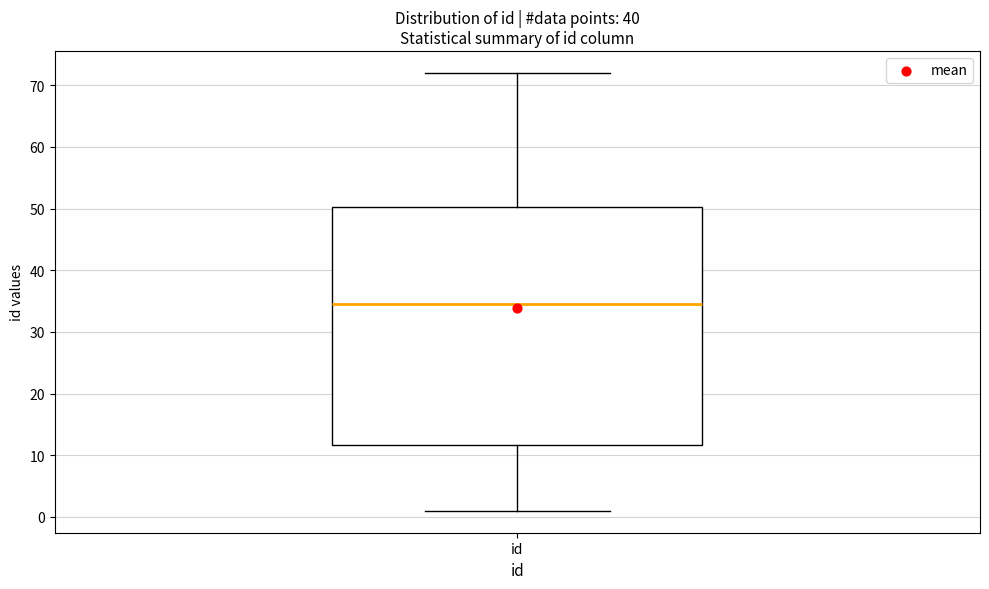

Where is the lower edge of the box for id on the y-axis? The values are not printed on the chart, so give them approximately, as read against the axis.

12